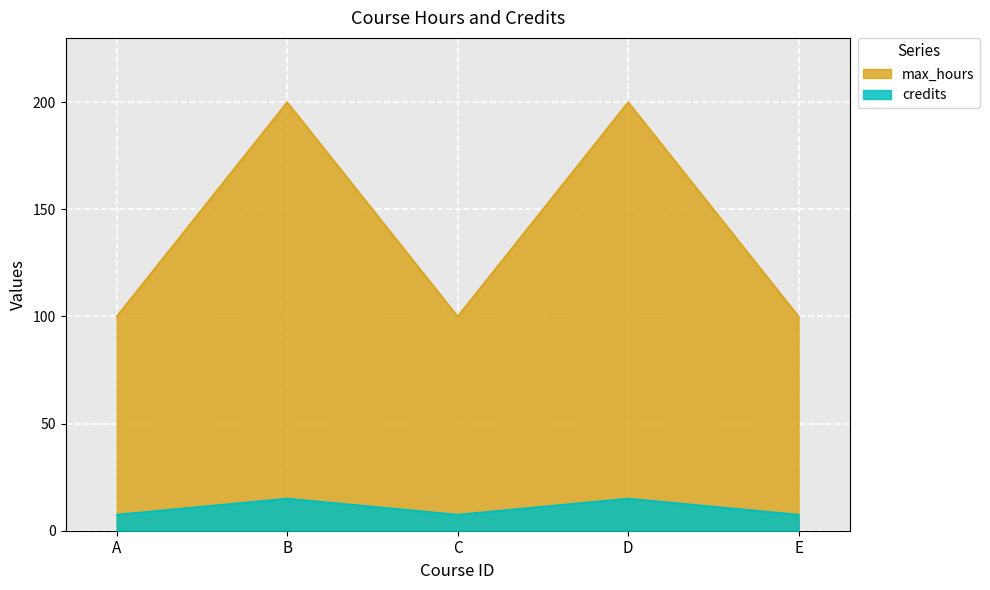

The max_hours series shows 100.0 at A. True or false?

True